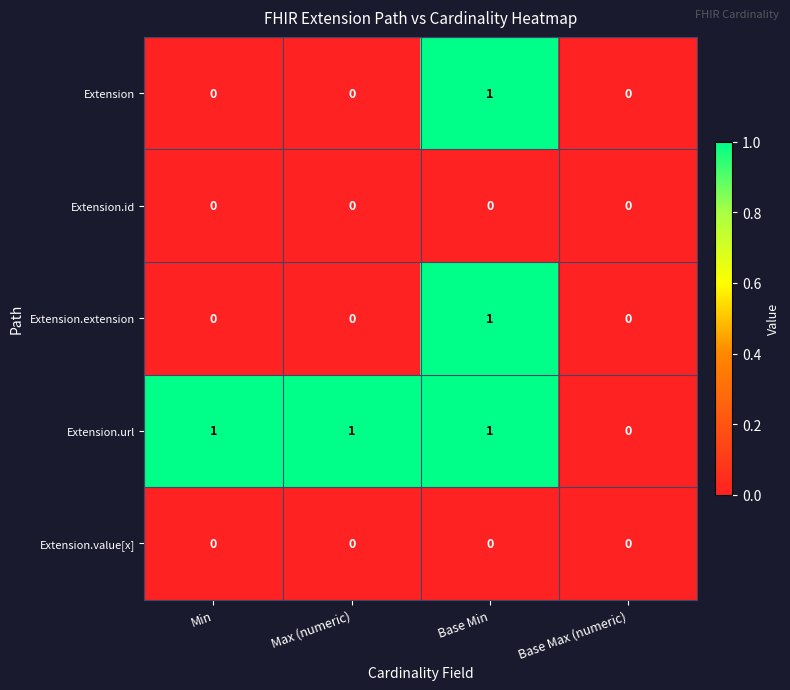

At which category is the sum across all series the highest?

Base Min